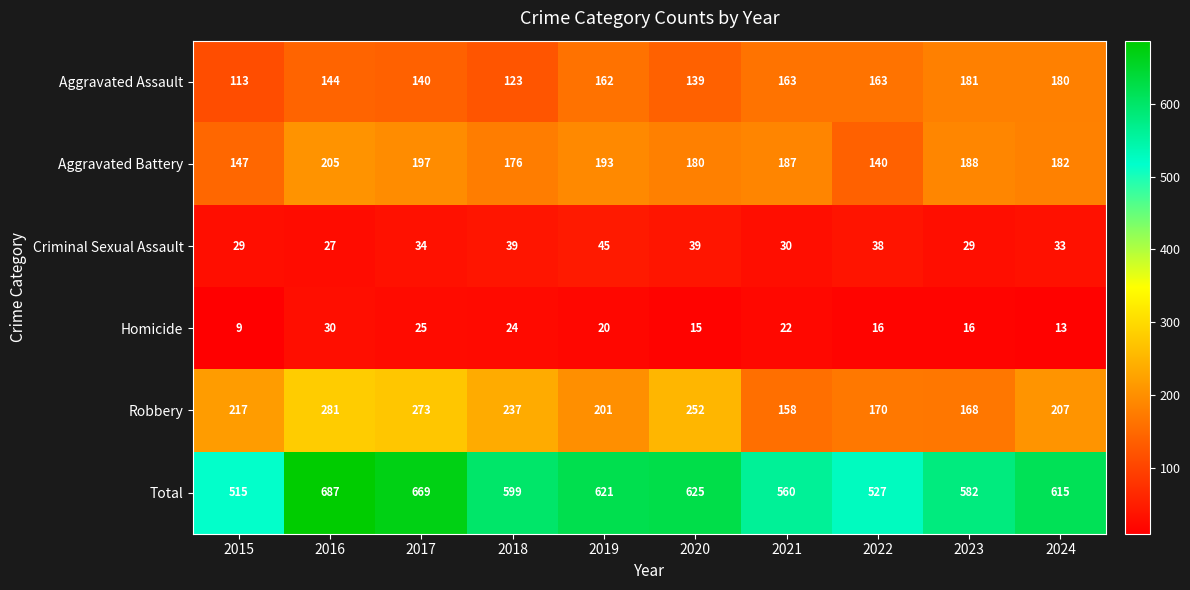

Where does the Homicide series first go above 20?

2016